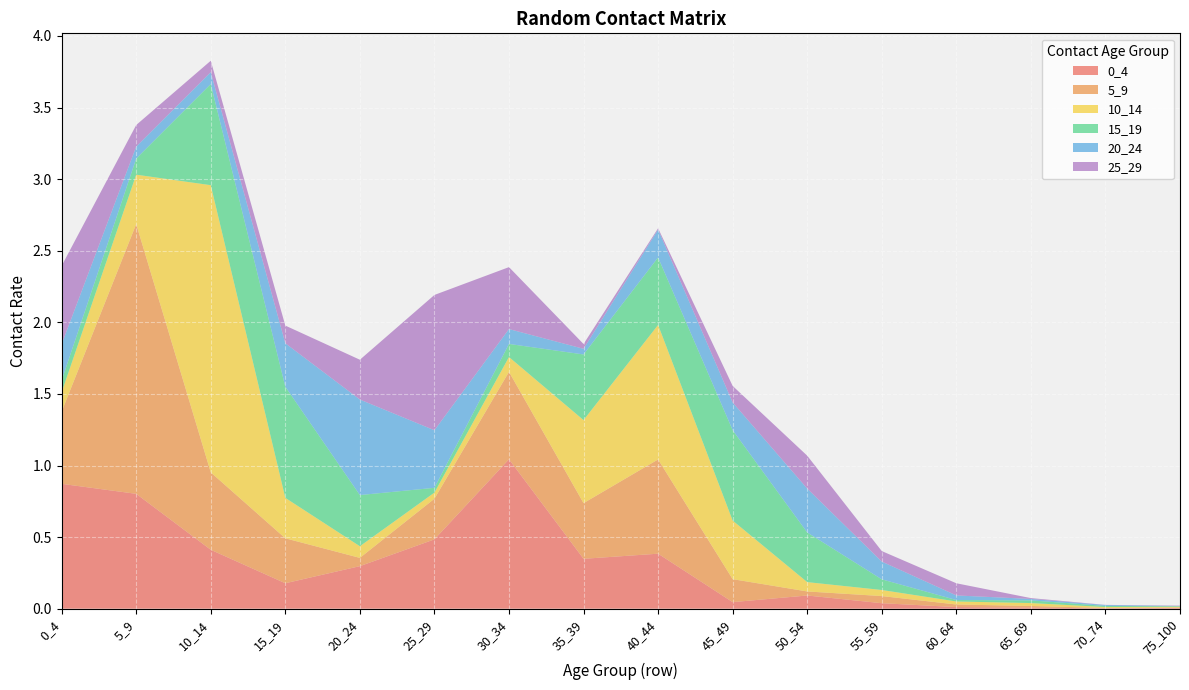

Reading right to left, list all the values displayed in this chart.

0_4: 0.0	0.0	0.0	0.0	0.0	0.1	0.0	0.4	0.3	1.0	0.5	0.3	0.2	0.4	0.8	0.9
5_9: 0.0	0.0	0.0	0.0	0.0	0.0	0.2	0.7	0.4	0.6	0.3	0.1	0.3	0.5	1.9	0.5
10_14: 0.0	0.0	0.0	0.0	0.0	0.1	0.4	0.9	0.6	0.1	0.0	0.1	0.3	2.0	0.3	0.1
15_19: 0.0	0.0	0.0	0.0	0.1	0.3	0.6	0.5	0.5	0.1	0.0	0.4	0.8	0.7	0.1	0.1
20_24: 0.0	0.0	0.0	0.0	0.1	0.3	0.2	0.2	0.0	0.1	0.4	0.7	0.3	0.1	0.1	0.3
25_29: 0.0	0.0	0.0	0.1	0.1	0.2	0.1	0.0	0.0	0.4	0.9	0.3	0.1	0.1	0.2	0.5